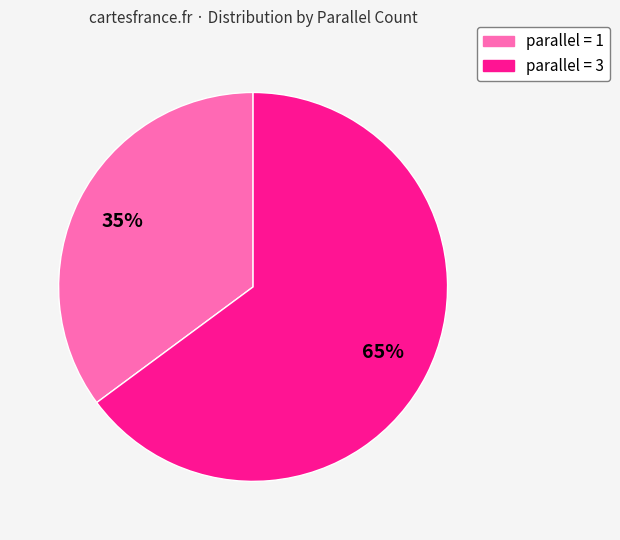

To the nearest percent, what is the difference between the largest and smallest slice percentages?

30%